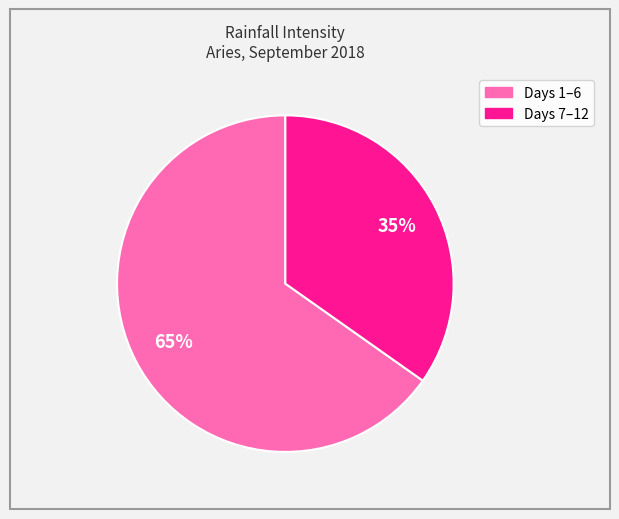

Is there any slice that represents more than half of the pie?

Yes